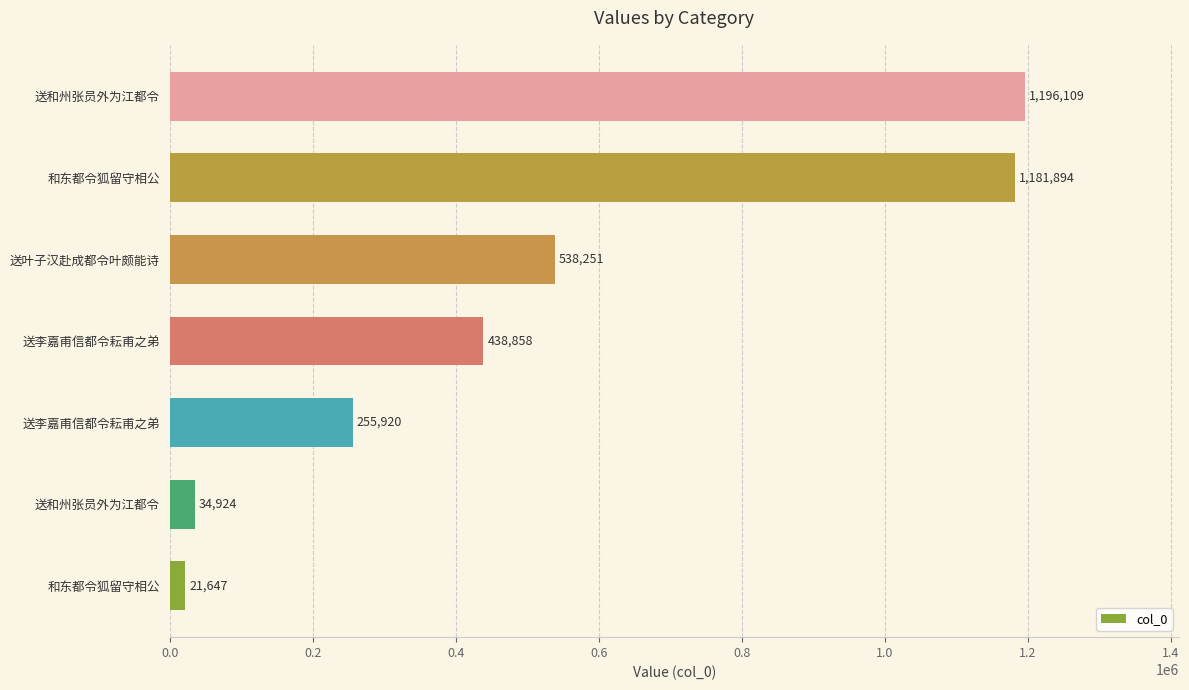

Count the number of data series in this chart.

1